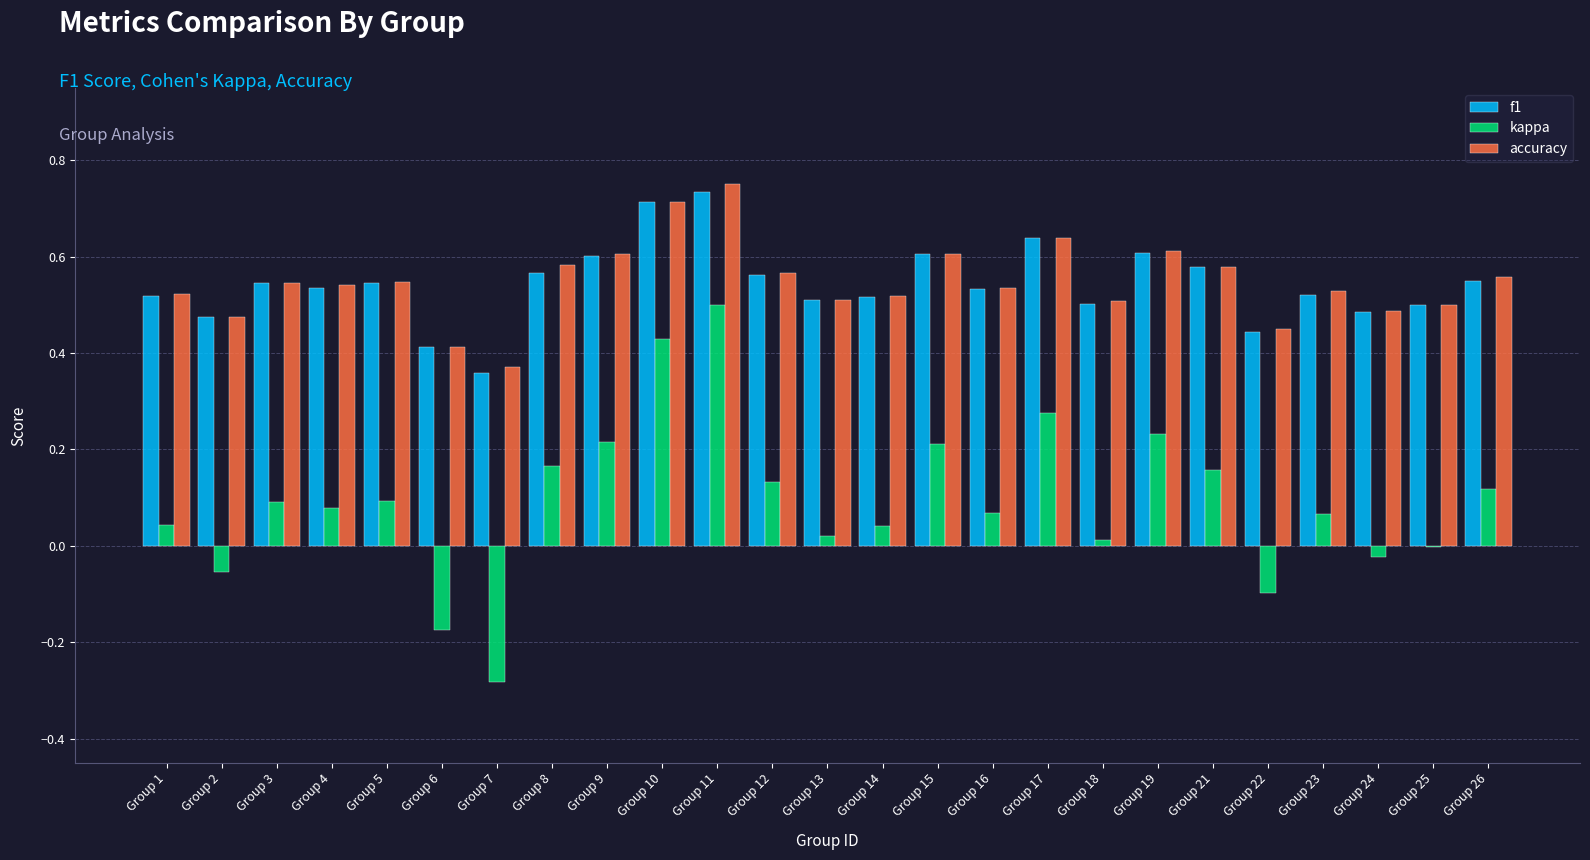

Is the value of accuracy at Group 7 greater than the value of kappa at Group 11?

No